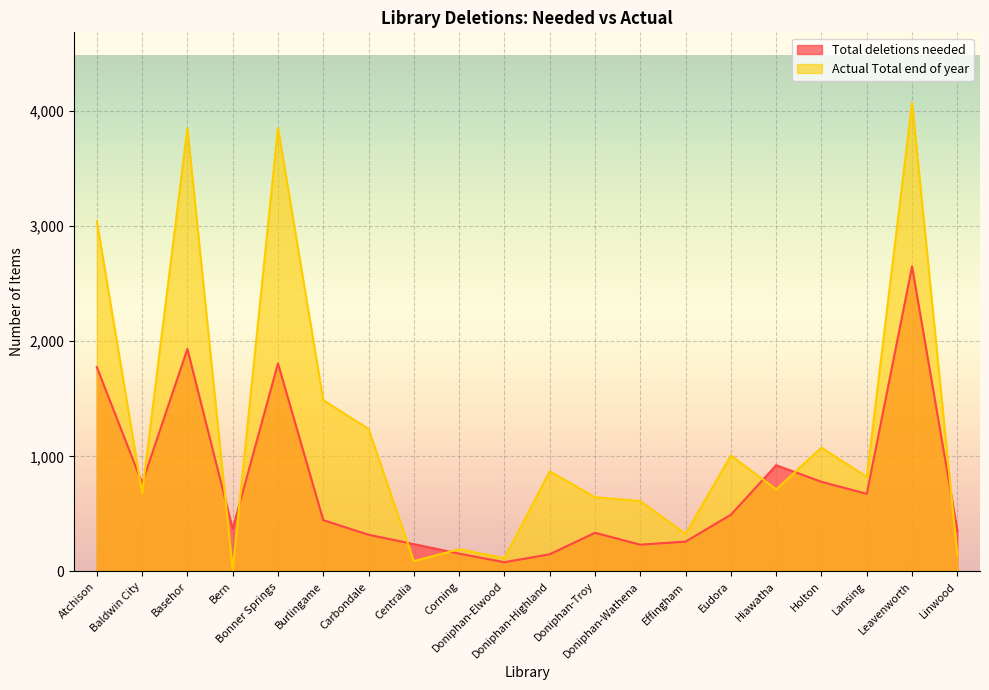

What is the value of the Total deletions needed point at the 8th from the left?

237.3